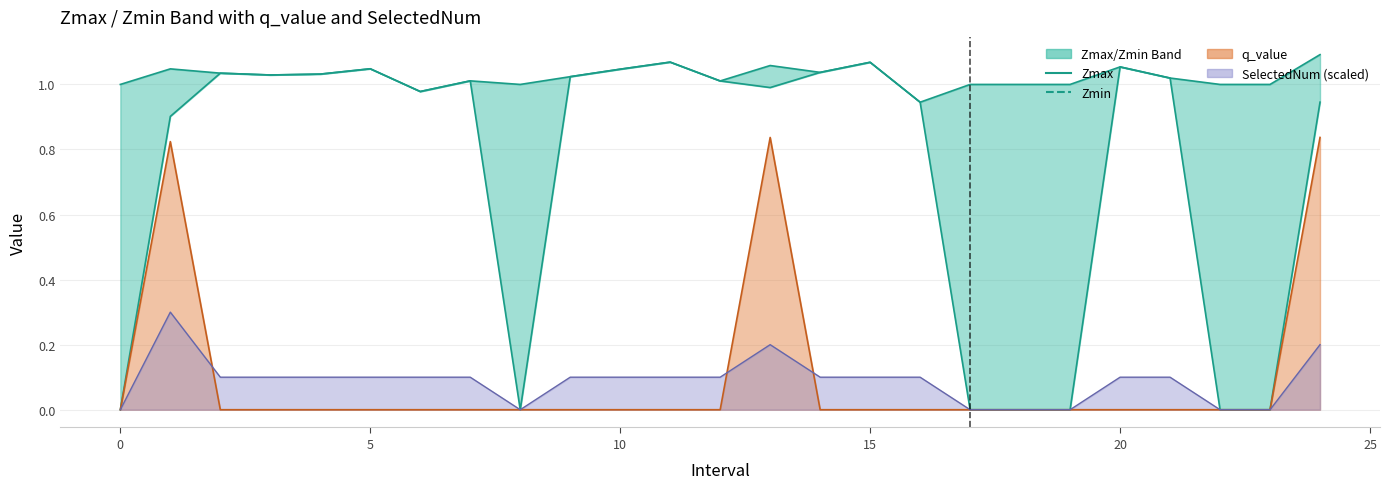

Which series has the largest range (max minus min)?

Zmin